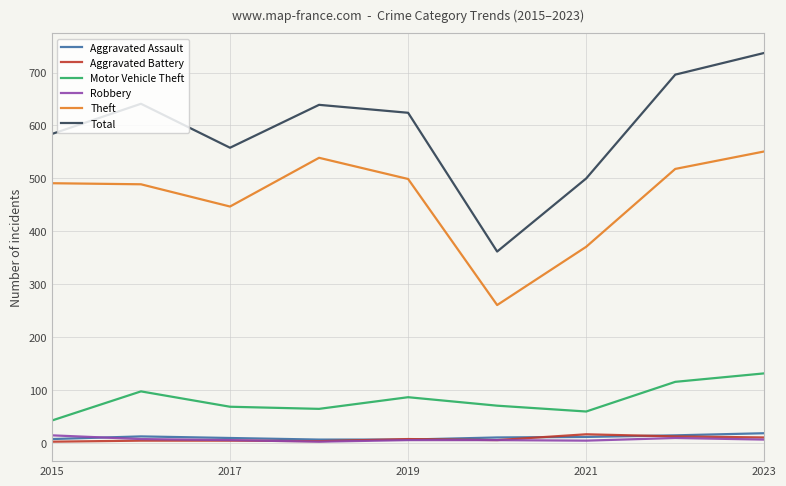

True or false: Motor Vehicle Theft and Aggravated Battery cross at least once.

False